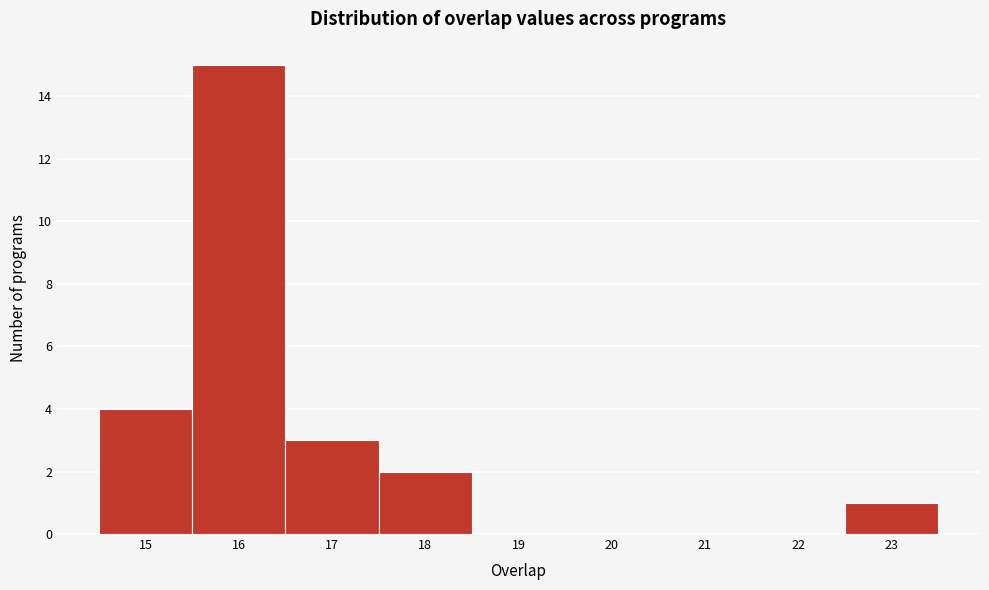

Reading left to right, transcribe this chart: for each bar, give the range it covers on the x-axis and its height. The values are not printed on the chart, so give them approximately, as read against the axis.

14.5 to 15.5: 4
15.5 to 16.5: 15
16.5 to 17.5: 3
17.5 to 18.5: 2
18.5 to 19.5: 0
19.5 to 20.5: 0
20.5 to 21.5: 0
21.5 to 22.5: 0
22.5 to 23.5: 1